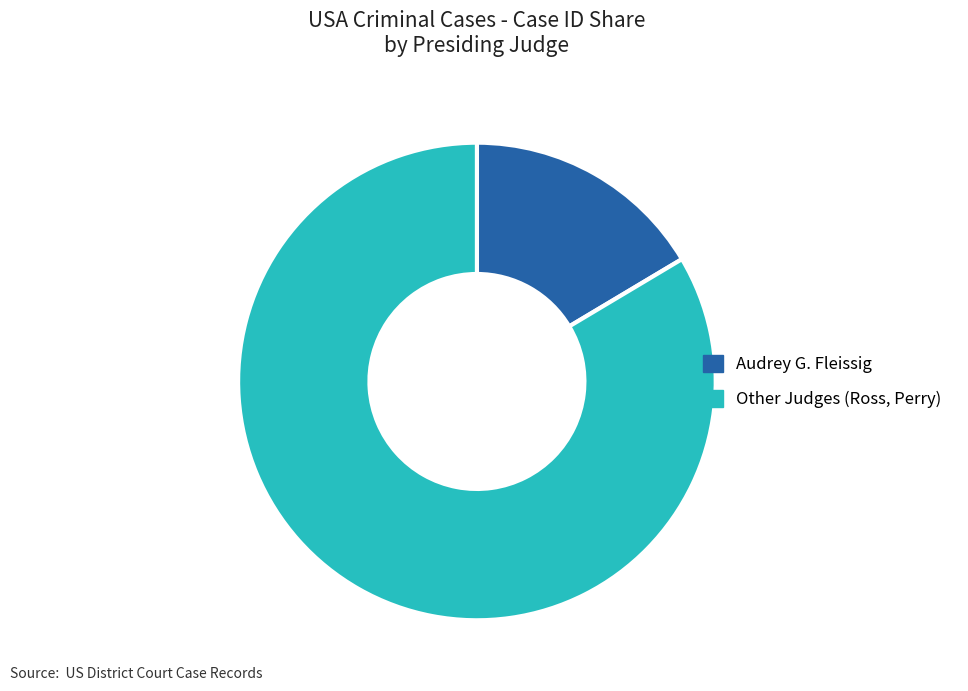

What is the majority slice?

Other Judges (Ross, Perry)